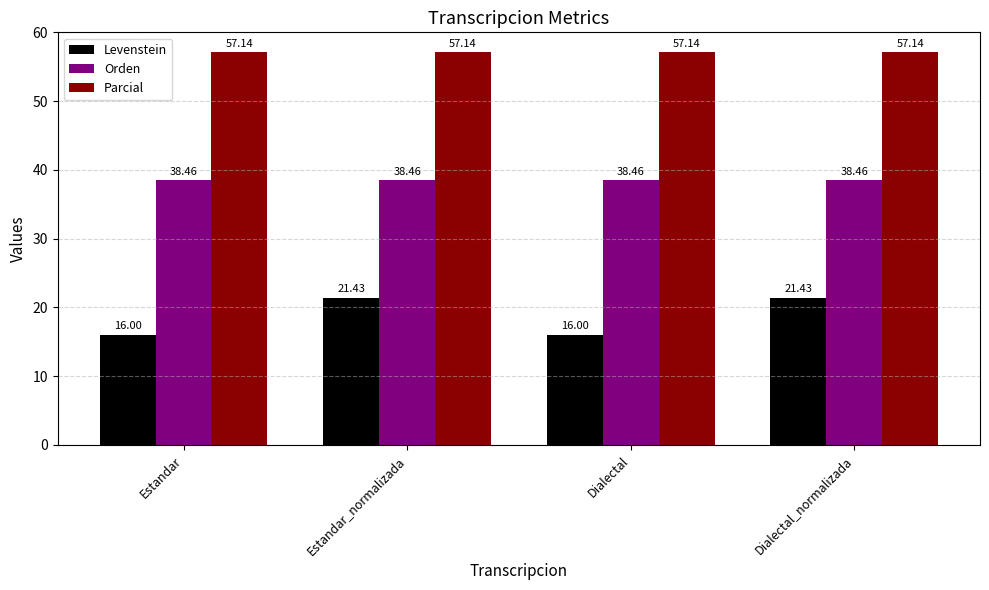

Which series has the largest range (max minus min)?

Levenstein